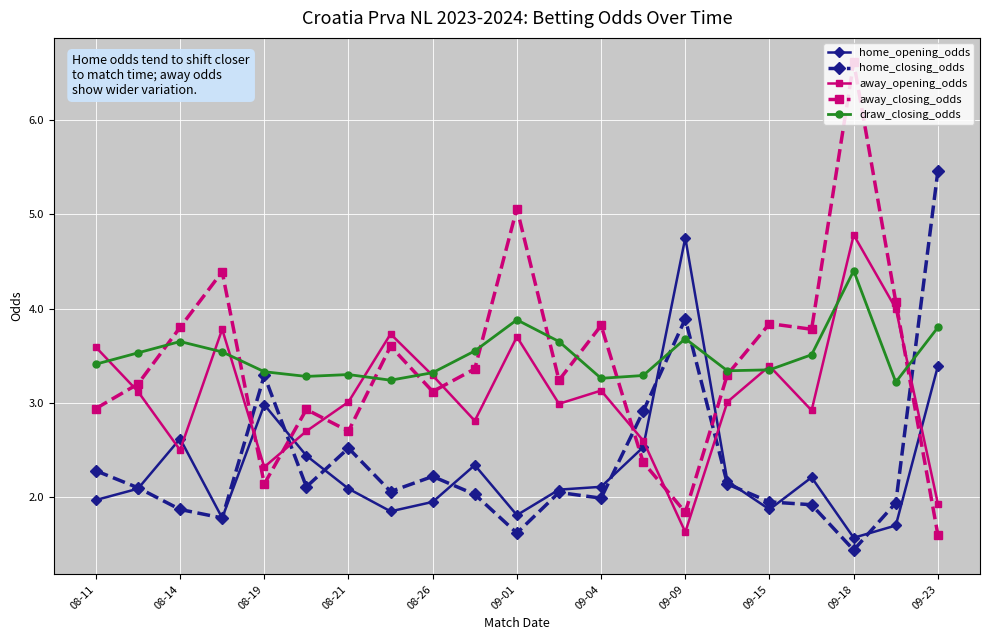

After their last crossing, which series has the higher values: away_opening_odds or draw_closing_odds?

draw_closing_odds